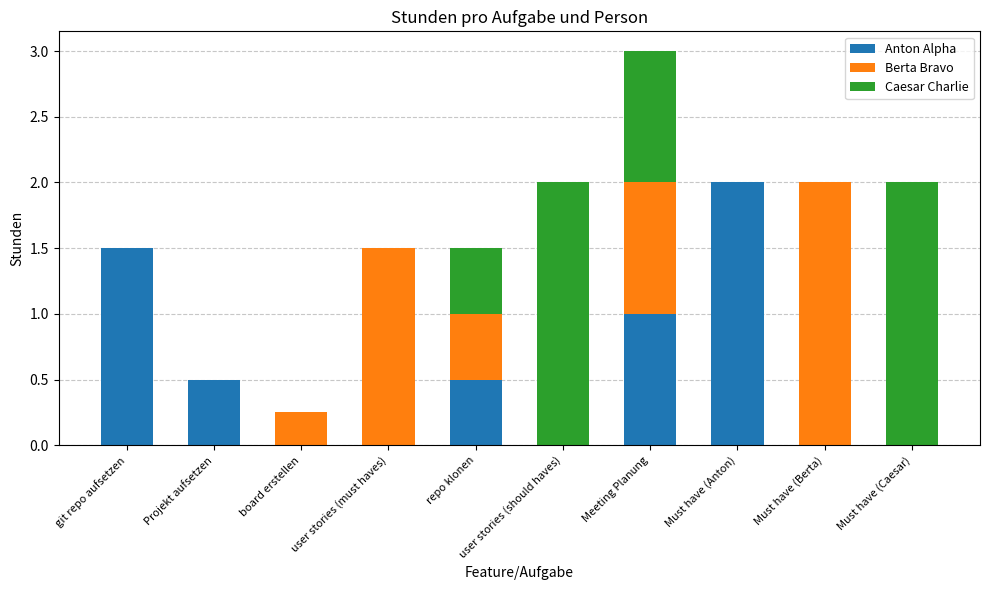

The Anton Alpha series shows 0.0 at Must have (Berta). True or false?

True